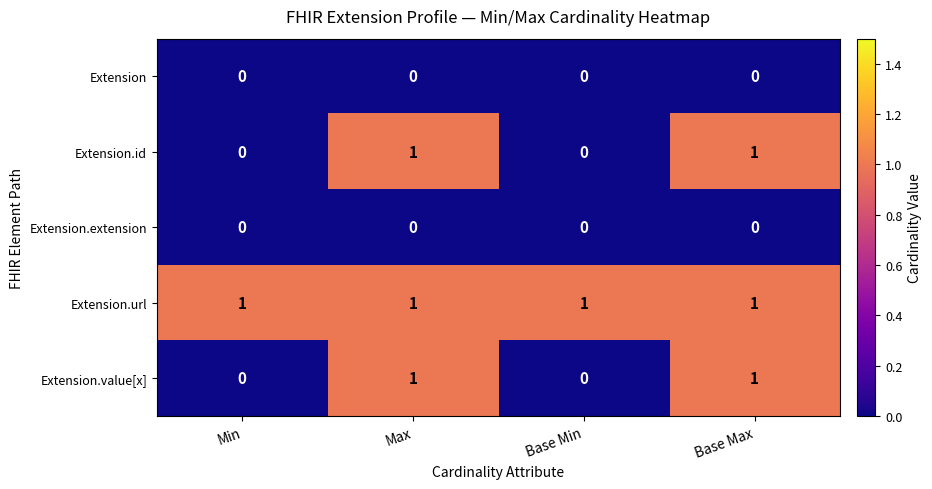

Which series has the largest total across all categories?

Extension.url